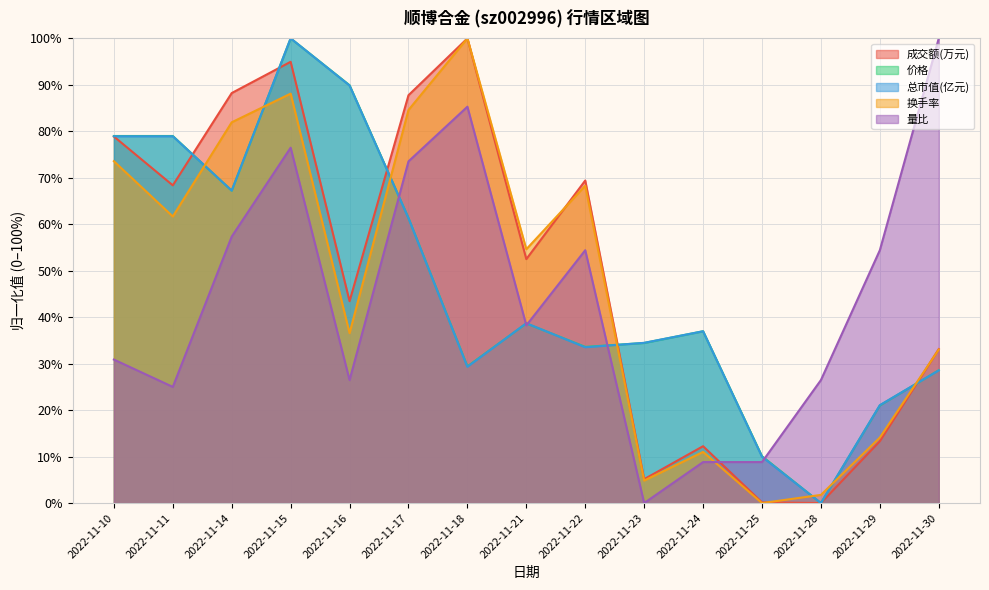

What is the maximum value for 总市值(亿元)?

100.0